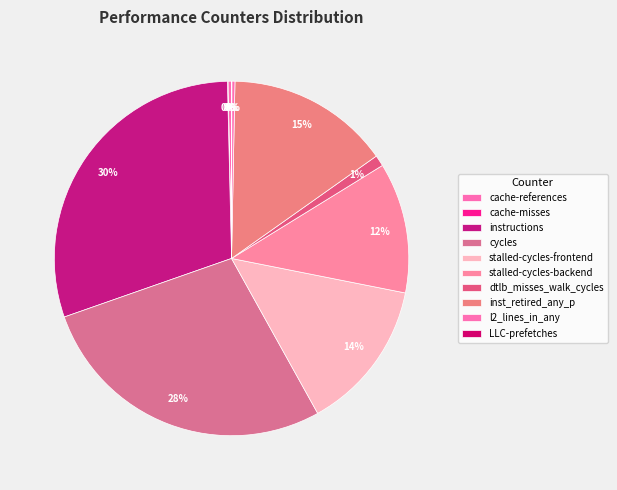

Approximately how many times larger is the value at stalled-cycles-frontend compared to cycles?

0.5